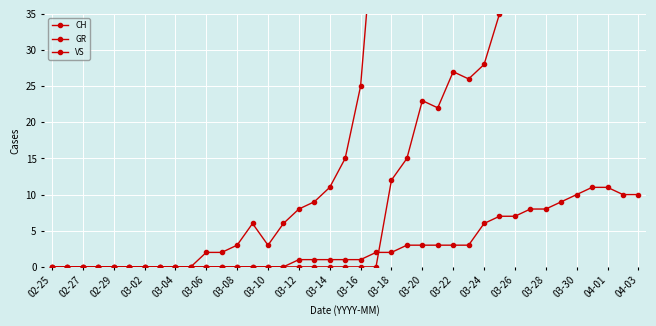

At how many categories does at least one series exceed 229?

6